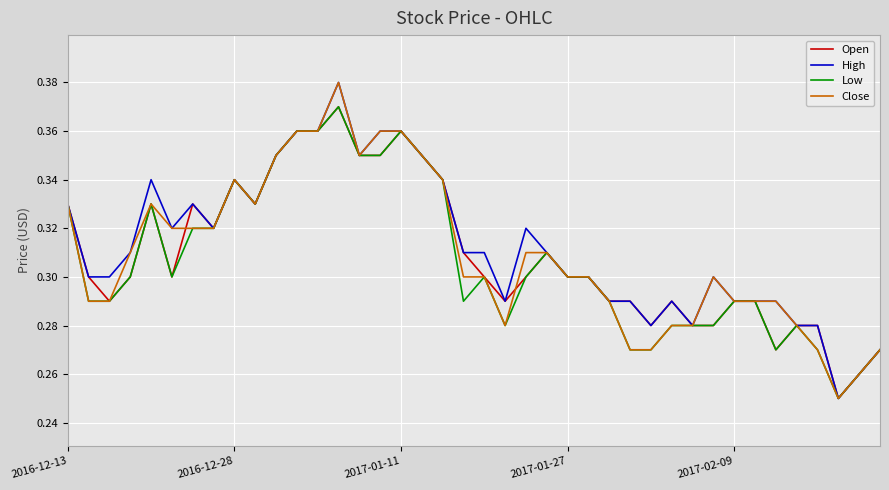

Does the chart display data point markers on the line(s)?

No